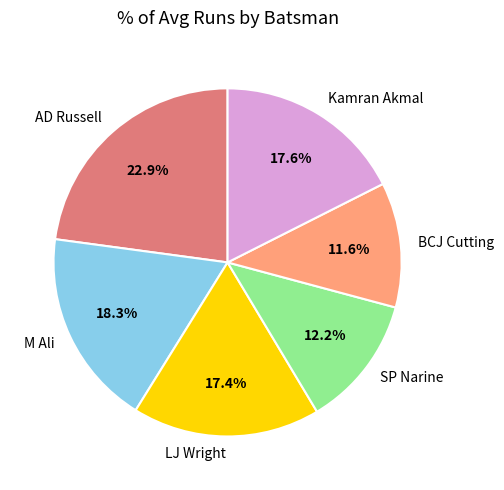

Which category has the biggest portion of the pie?

AD Russell